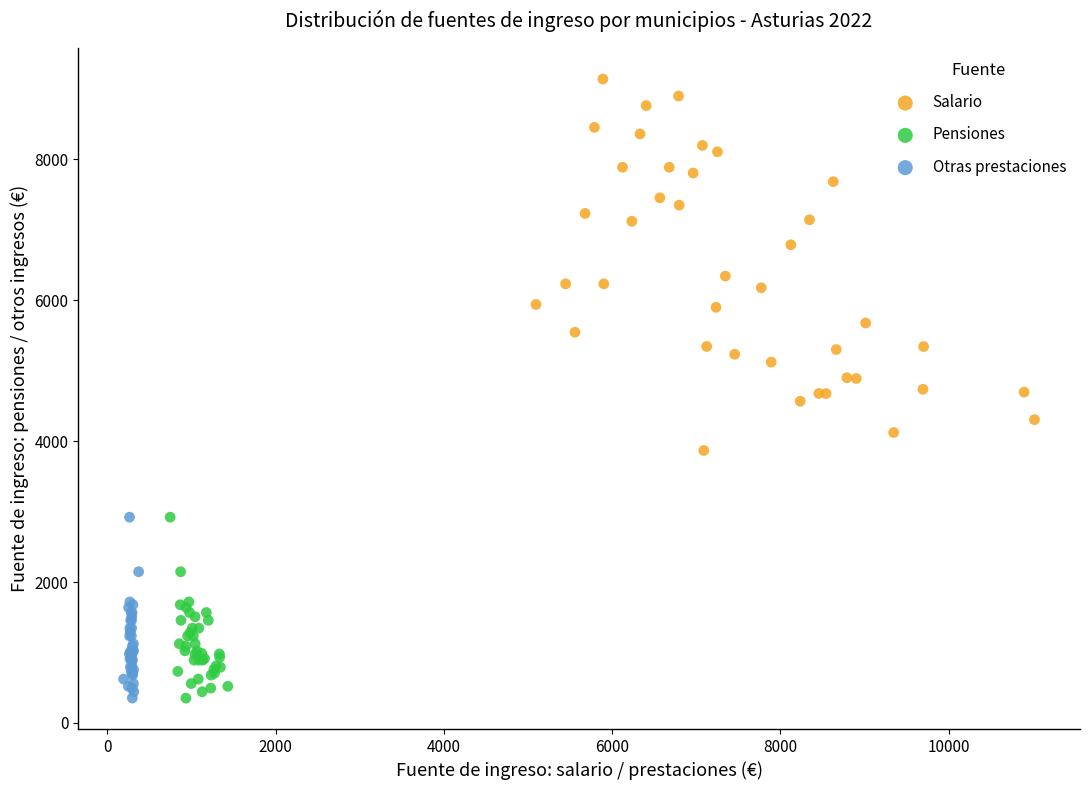

What are all the series names shown in the legend?

Salario, Pensiones, Otras prestaciones